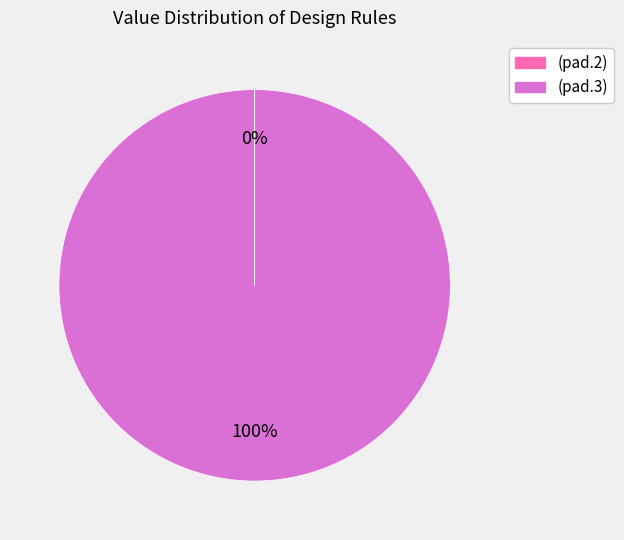

To the nearest percent, what is the difference between the largest and smallest slice percentages?

100%